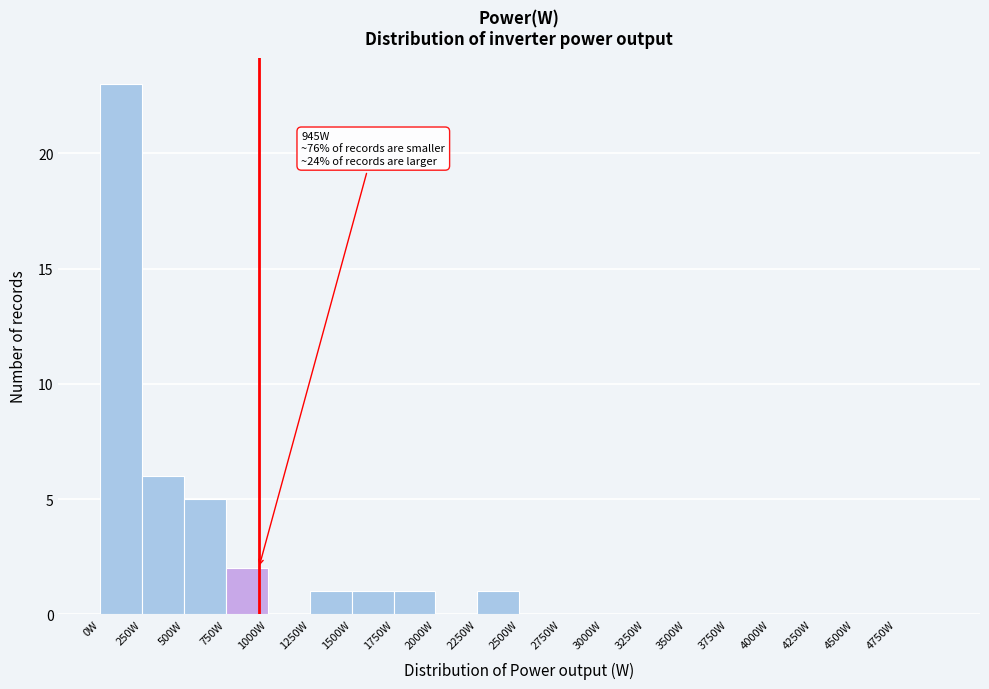

Over which range of the x-axis is the bar tallest?

0 to 250